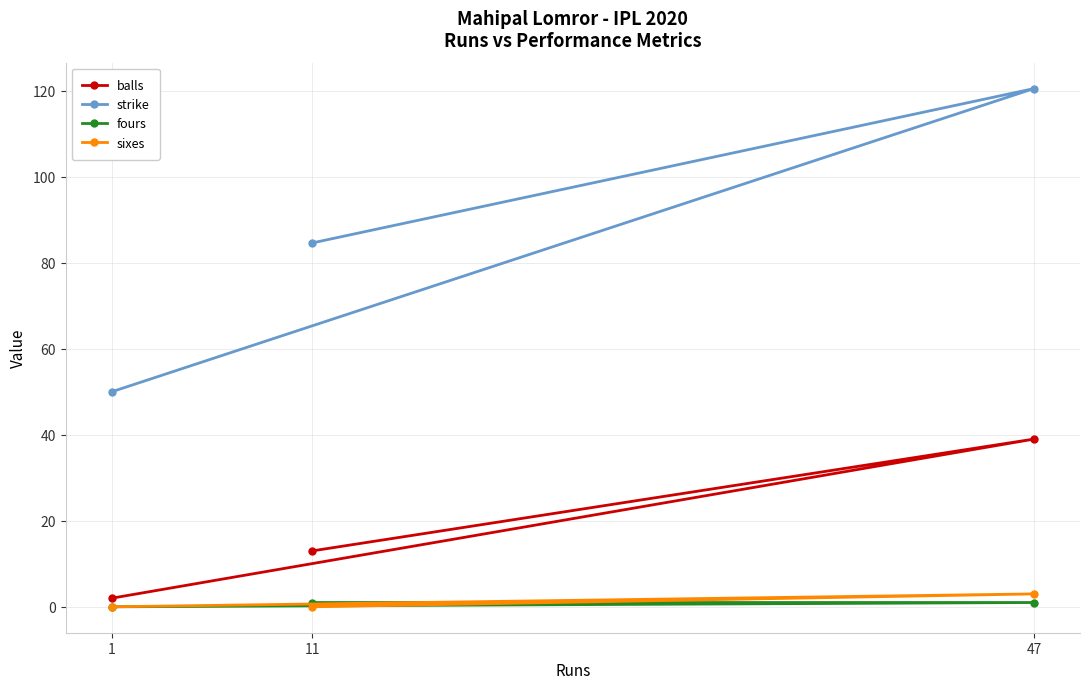

What is the sum of the fours values at 1 and 47?

1.0